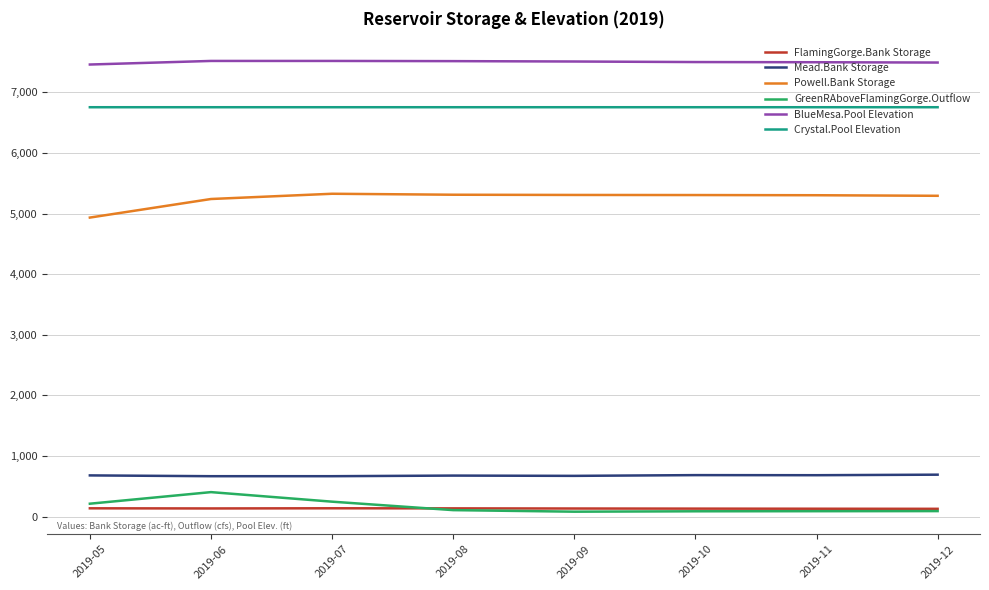

The value of Crystal.Pool Elevation at 2019-06 is 6753.0. True or false?

True